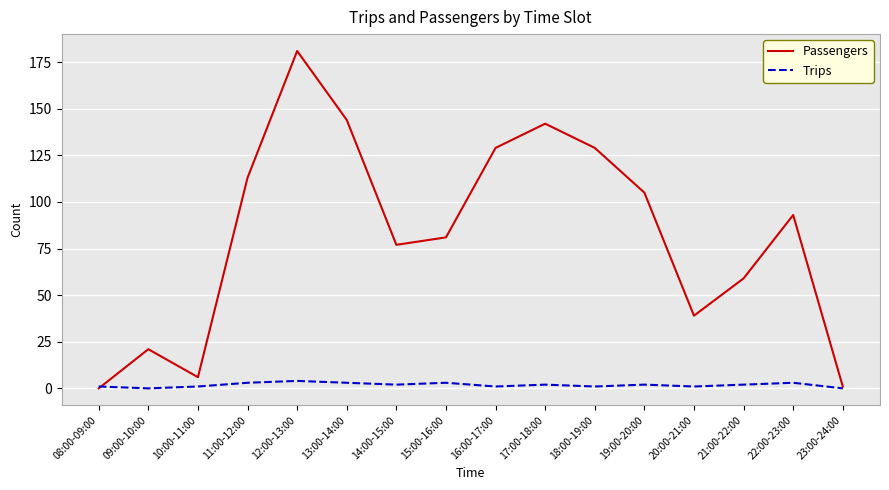

What is the difference between the maximum and minimum values in the Passengers series?

181